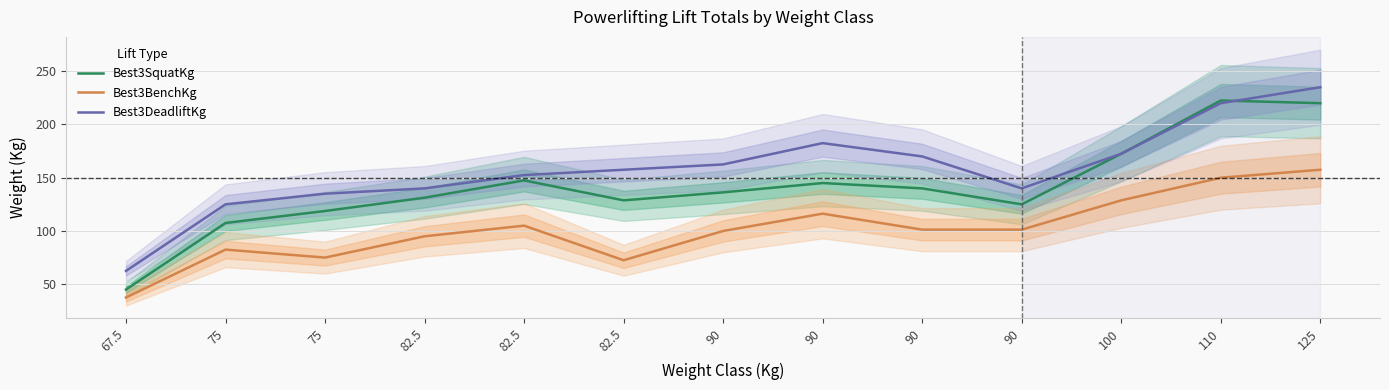

Which series has the largest total across all categories?

Best3DeadliftKg